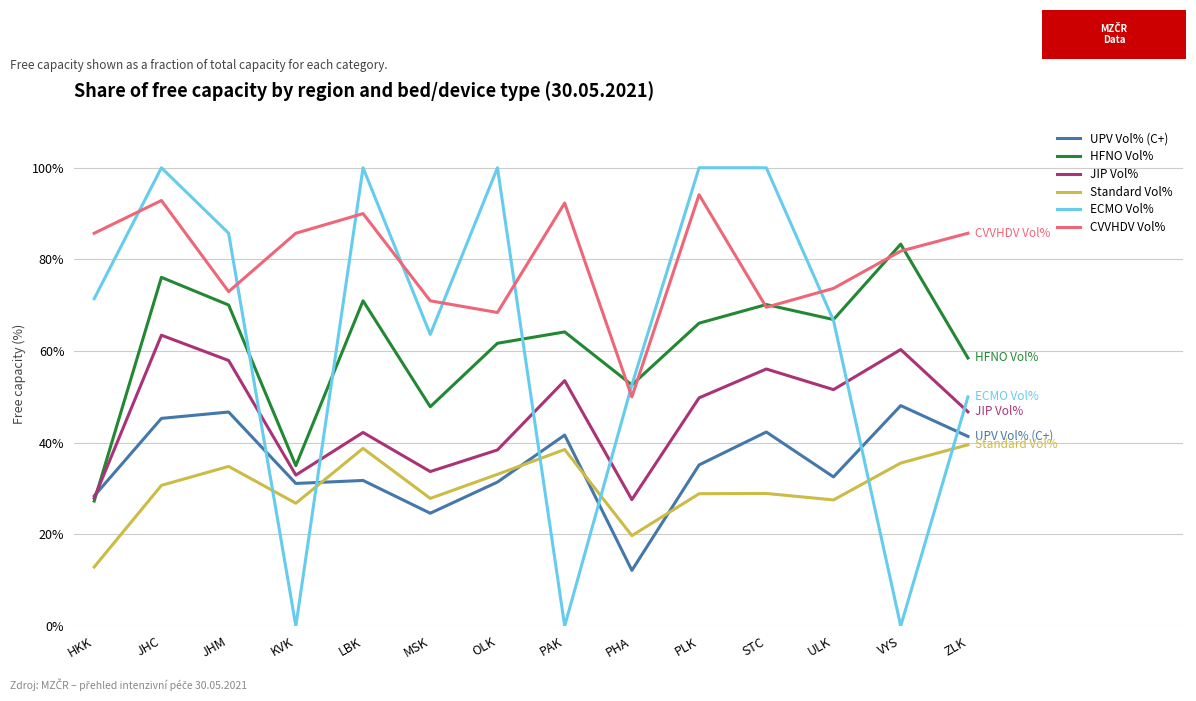

List the series in order of their peak value, lowest first.

Standard Vol%, UPV Vol% (C+), JIP Vol%, HFNO Vol%, CVVHDV Vol%, ECMO Vol%